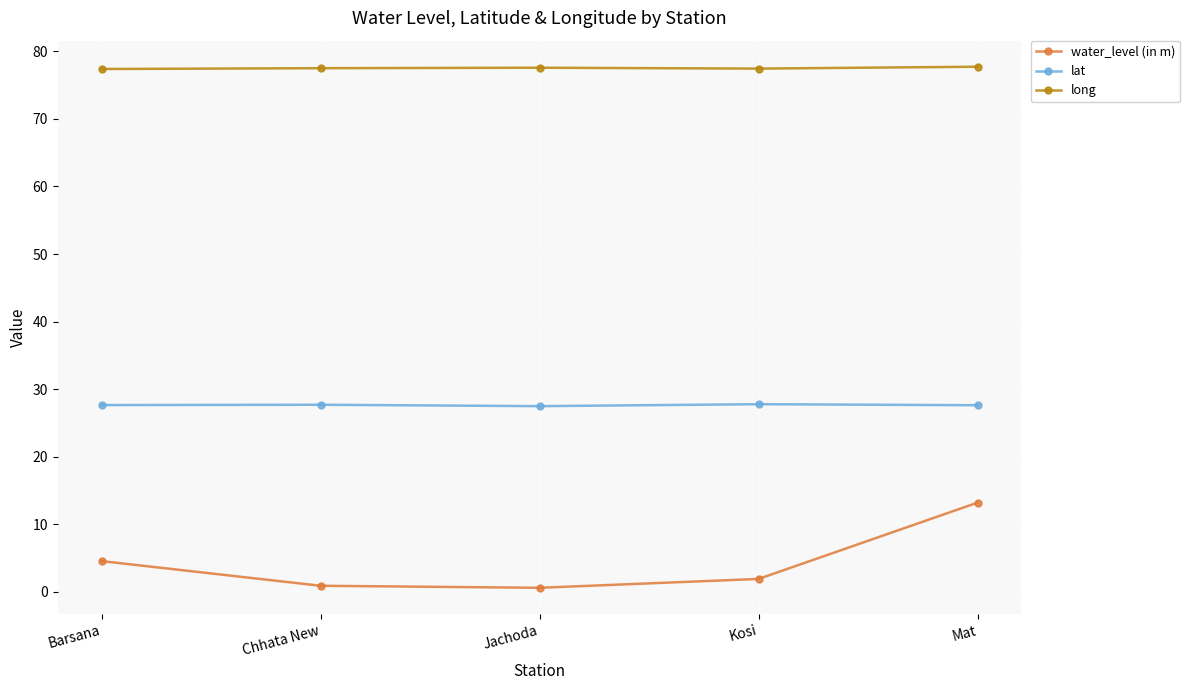

Where does the water_level (in m) series first go above 1?

Barsana